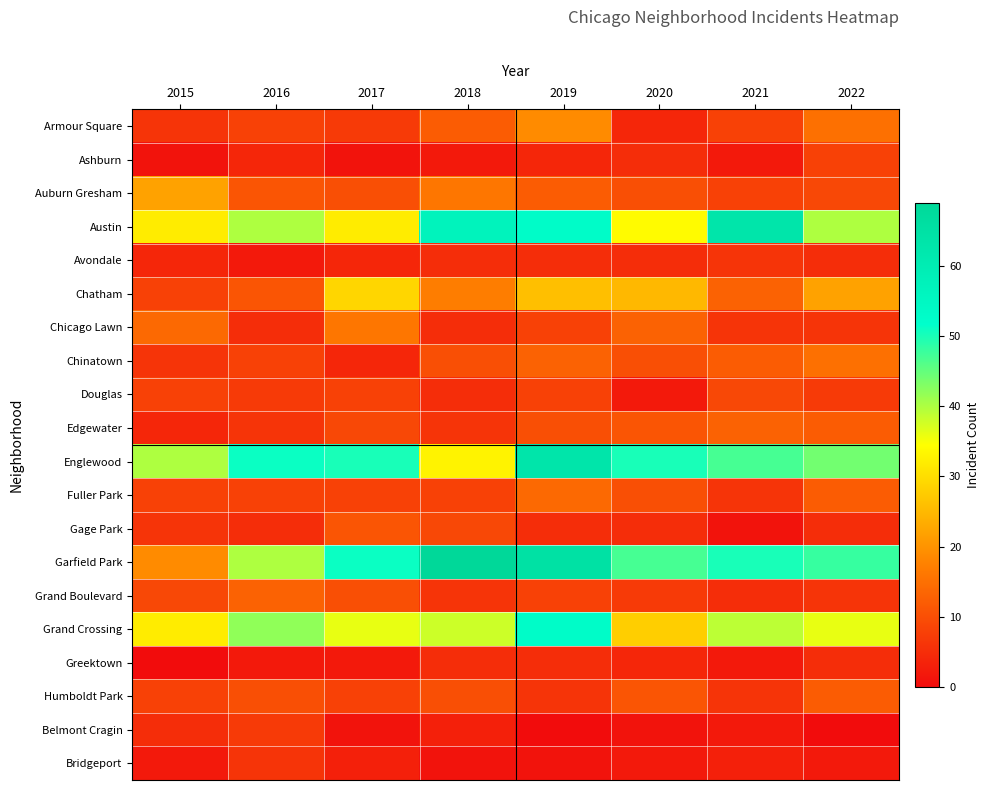

How many distinct data groups are displayed?

20